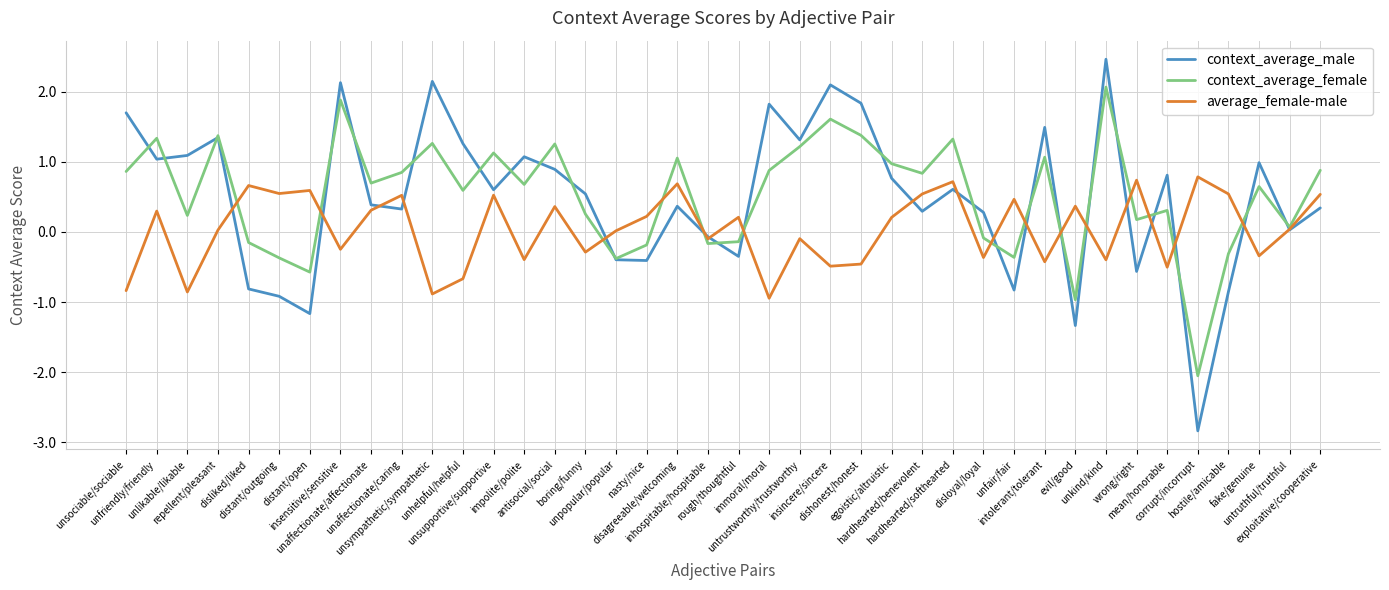

List the series in order of their peak value, highest first.

context_average_male, context_average_female, average_female-male